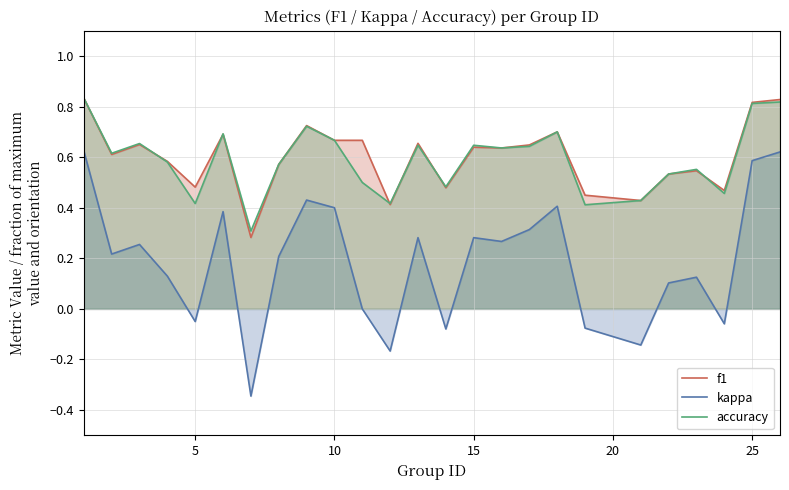

True or false: accuracy and kappa cross at least once.

False